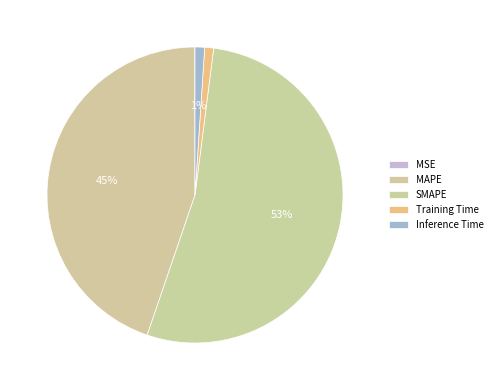

Which category has the biggest portion of the pie?

SMAPE